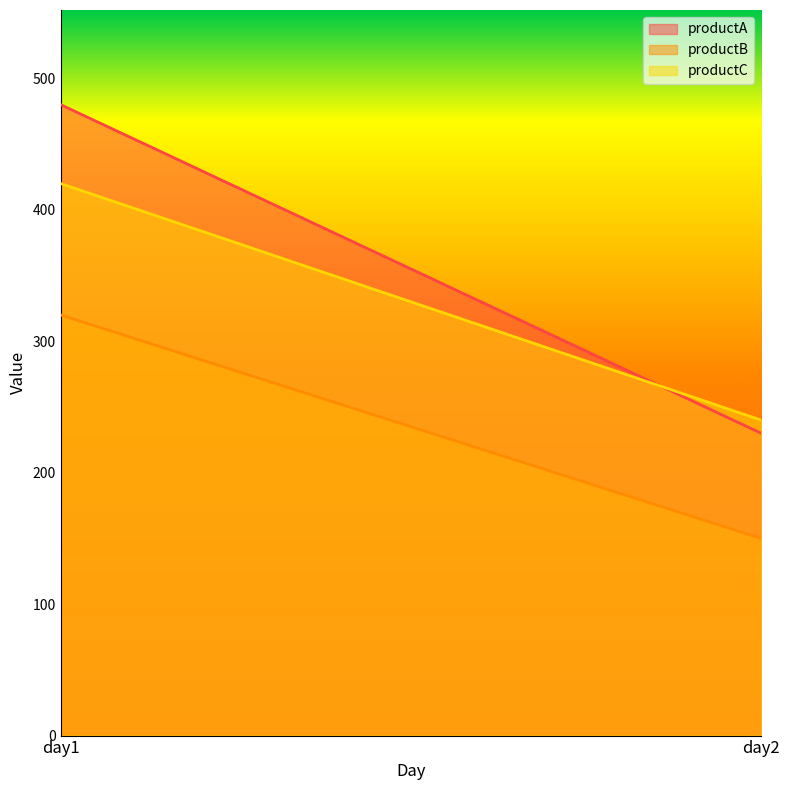

List the series in order of their overall mean, highest first.

productA, productC, productB